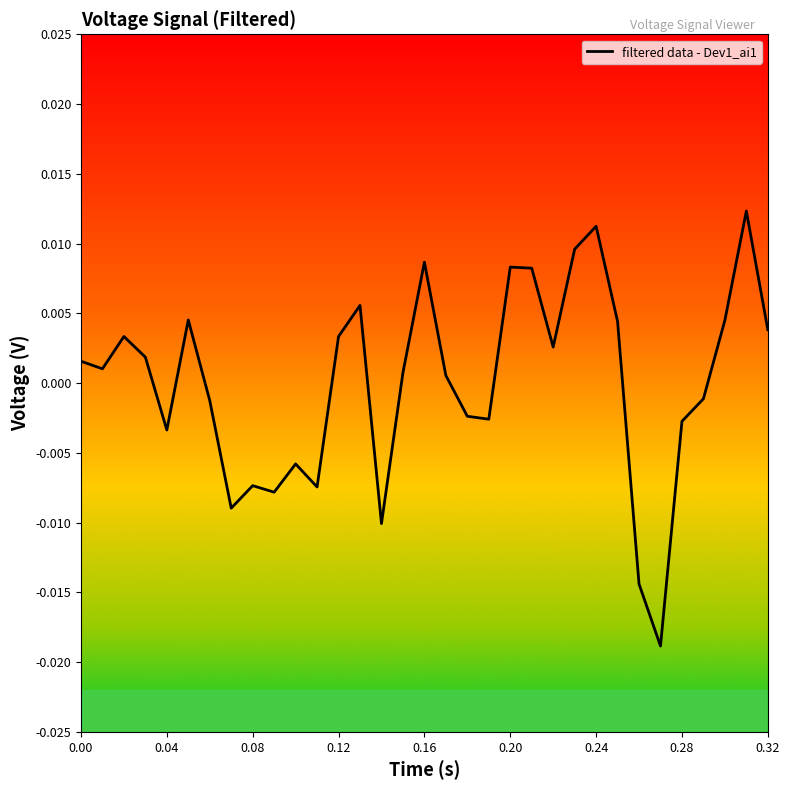

How many values are below zero?

14